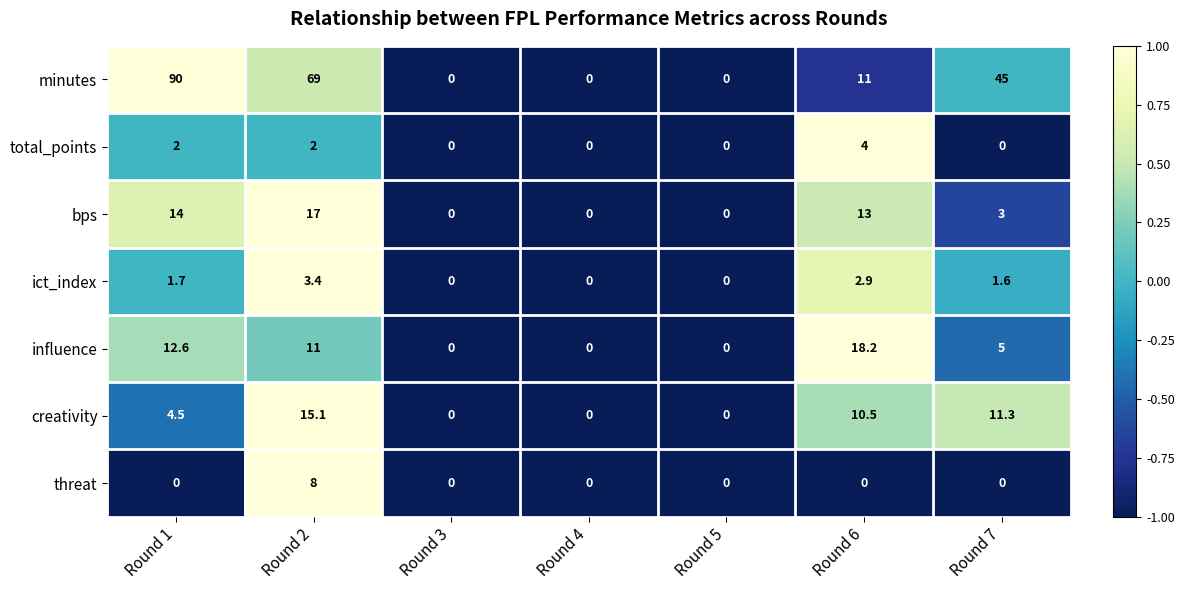

Which series has the largest range (max minus min)?

minutes